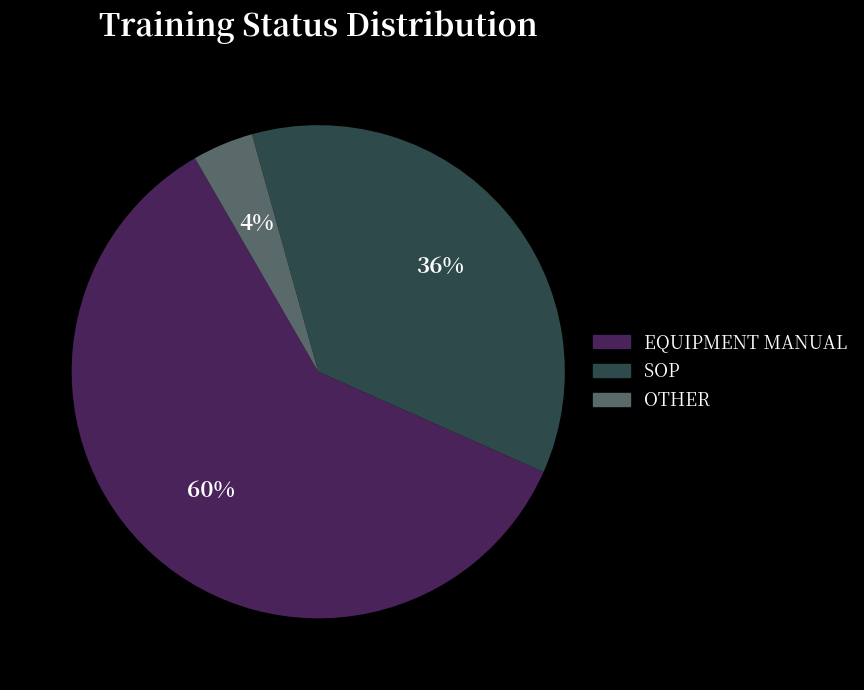

To the nearest percent, what is the average slice percentage?

33%